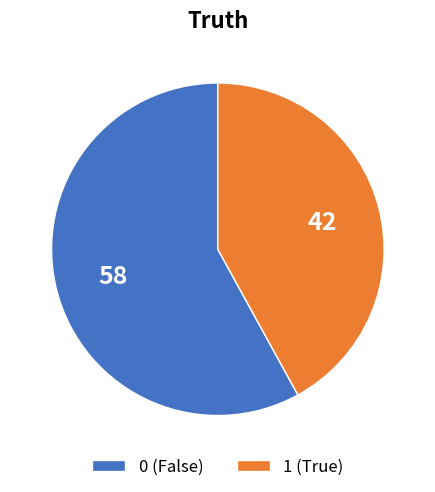

What is the ratio of the value at 0 (False) to the value at 1 (True)?

1.4